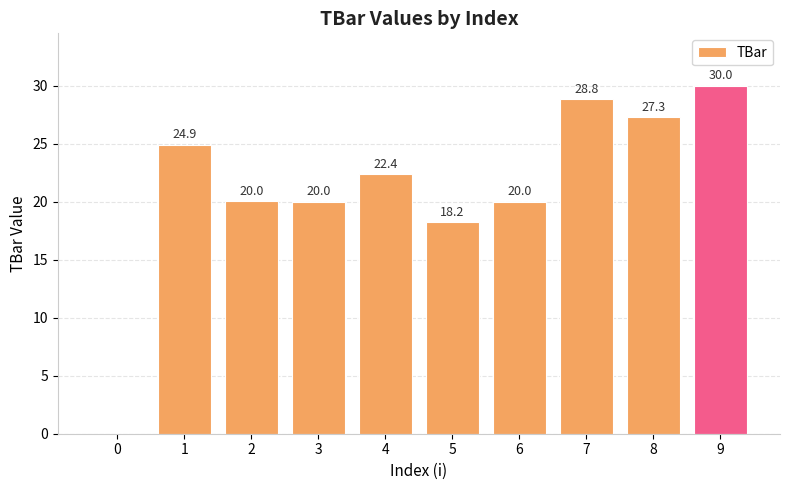

Is it true that the value at 5 is 10.0?

False